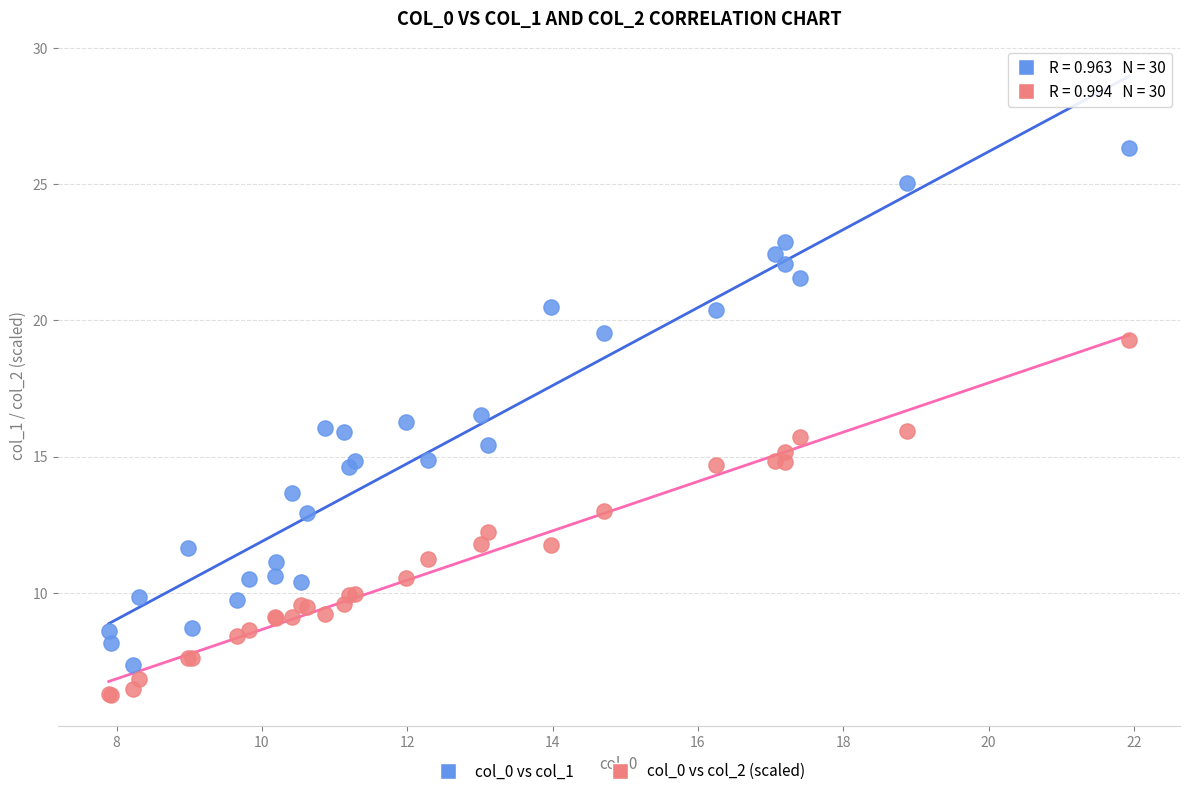

Which series reaches the maximum Y coordinate?

col_0 vs col_1